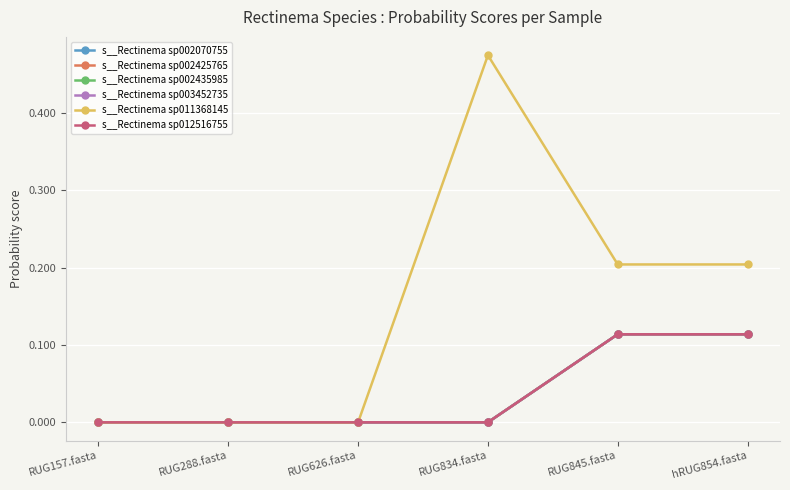

The value of s__Rectinema sp011368145 at RUG157.fasta is 0.0. True or false?

True